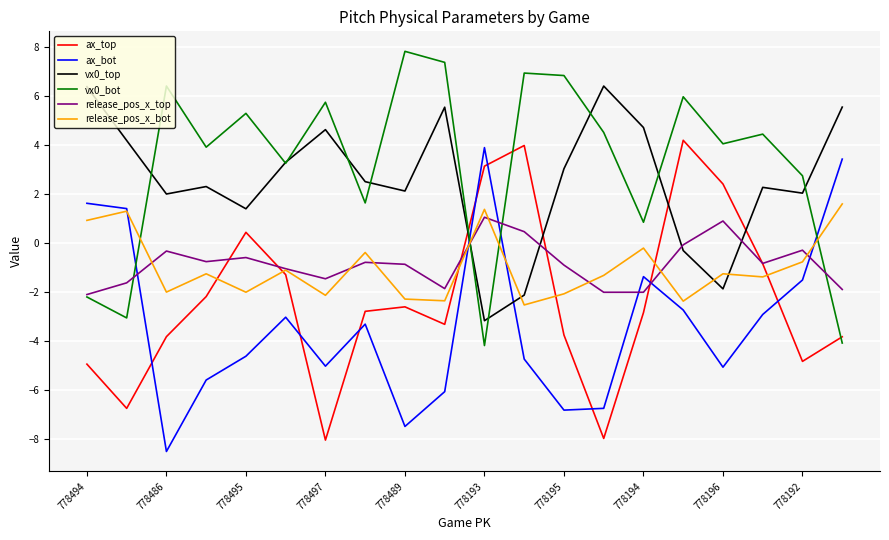

What is the sum of all vx0_bot values?

64.2